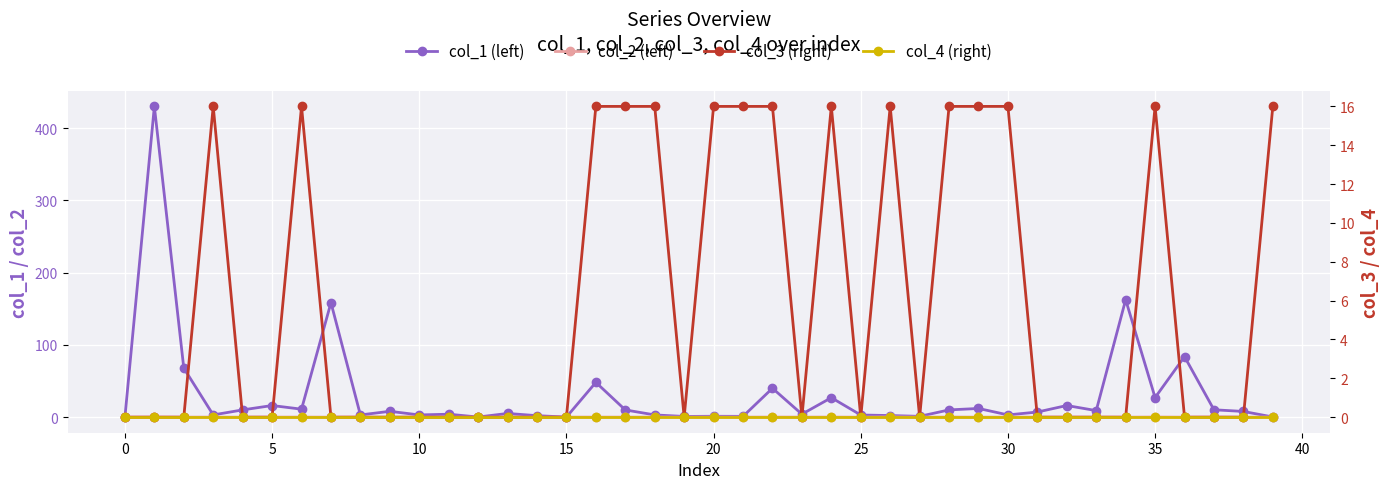

What is the average value of the col_3 (right) series?

6.0